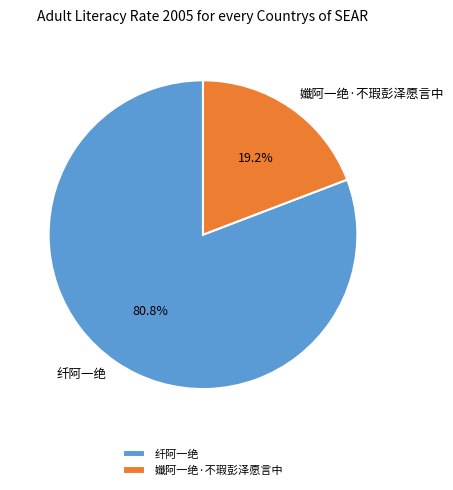

Is there a majority slice in this chart?

Yes